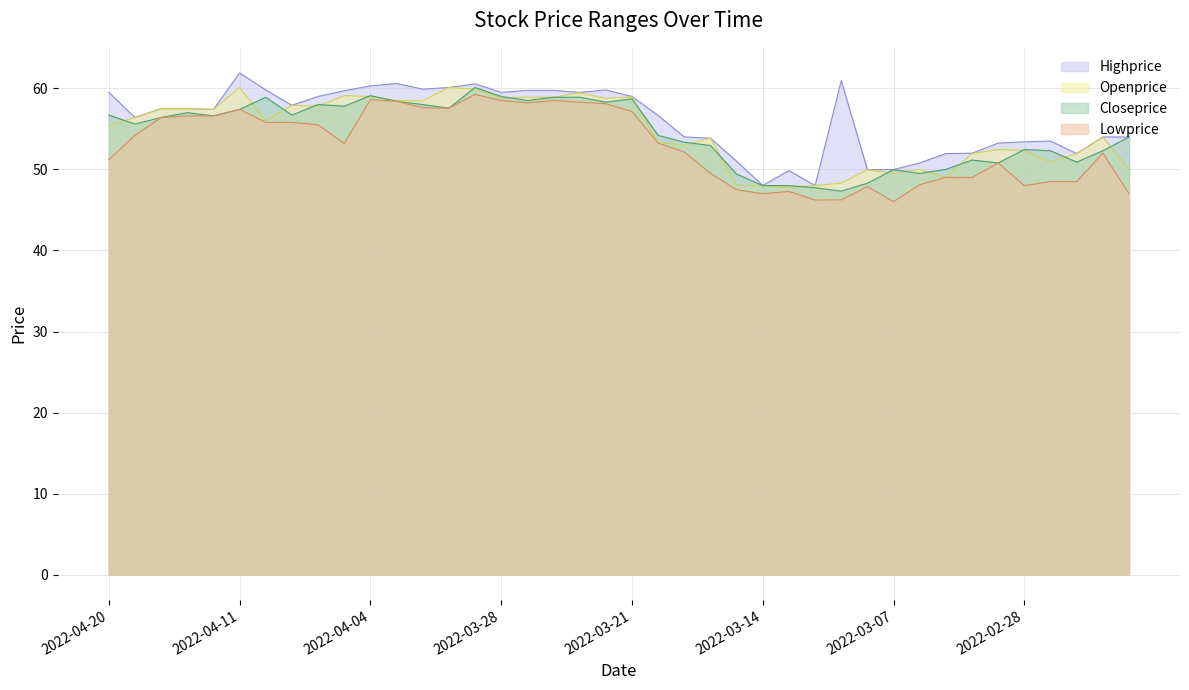

Reading right to left, transcribe all the data shown in this chart.

Highprice: 54.0	54.0	52.0	53.5	53.4	53.2	52.0	52.0	50.8	50.0	50.0	61.0	48.0	49.9	48.0	51.0	53.9	54.0	56.6	59.0	59.8	59.5	59.8	59.8	59.5	60.5	60.1	59.9	60.6	60.3	59.7	59.0	57.9	59.8	61.9	57.4	57.5	57.5	56.4	59.5
Openprice: 50.0	54.0	52.0	50.9	52.4	52.5	52.0	49.0	50.0	49.5	50.0	48.3	48.0	47.7	48.0	48.0	53.9	53.0	53.4	59.0	58.8	59.5	58.9	58.9	58.8	59.9	60.1	58.5	58.5	59.0	59.1	57.8	57.9	56.0	60.1	57.4	57.5	57.5	56.4	55.4
Closeprice: 54.0	52.3	50.9	52.3	52.5	50.8	51.1	50.0	49.5	50.0	48.3	47.3	47.7	48.0	48.0	49.4	53.0	53.4	54.2	58.7	58.3	58.9	58.9	58.5	59.0	60.1	57.5	58.0	58.4	59.1	57.8	58.0	56.7	58.9	57.4	56.6	57.0	56.4	55.6	56.7
Lowprice: 47.0	52.0	48.5	48.5	48.0	50.8	49.0	49.0	48.1	46.0	47.9	46.2	46.2	47.3	47.0	47.5	49.5	52.1	53.2	57.1	58.1	58.3	58.5	58.2	58.5	59.2	57.5	57.6	58.4	58.6	53.2	55.5	55.8	55.8	57.4	56.6	56.6	56.4	54.2	51.2